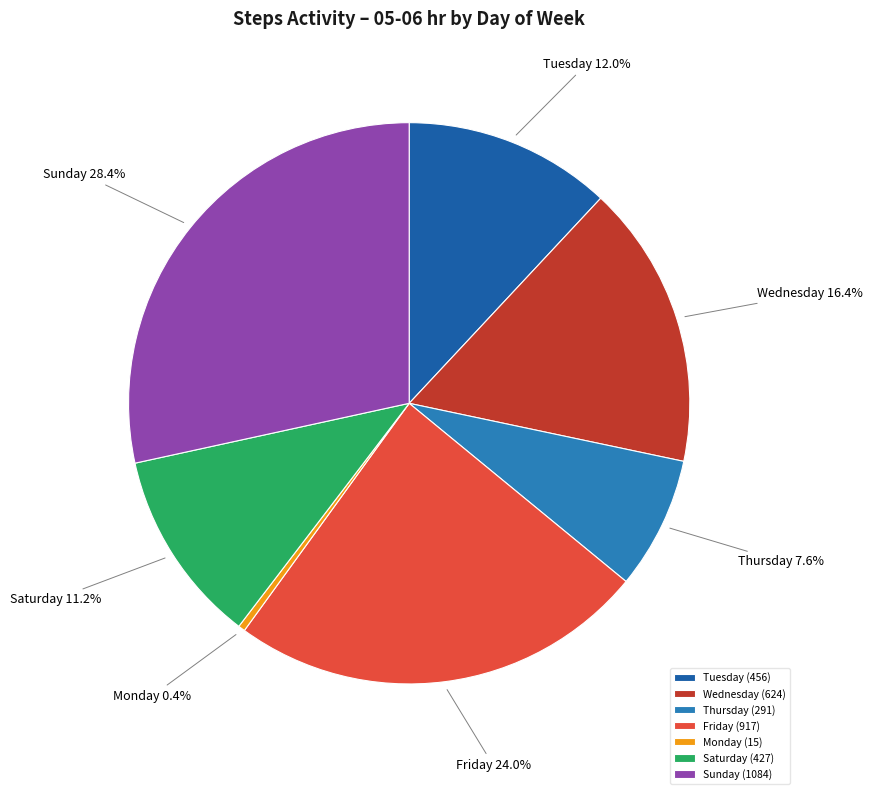

Which slice is the largest?

Sunday